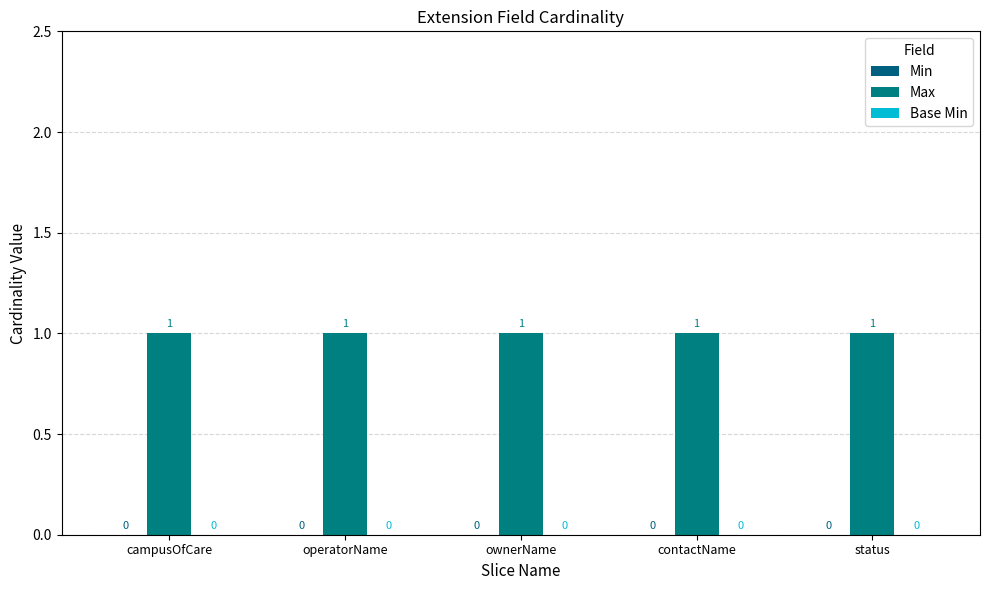

What is the maximum value shown in the chart?

1